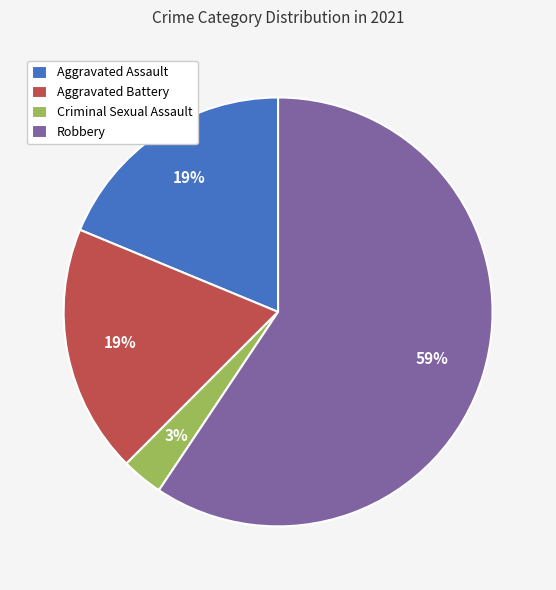

Which category has the biggest portion of the pie?

Robbery